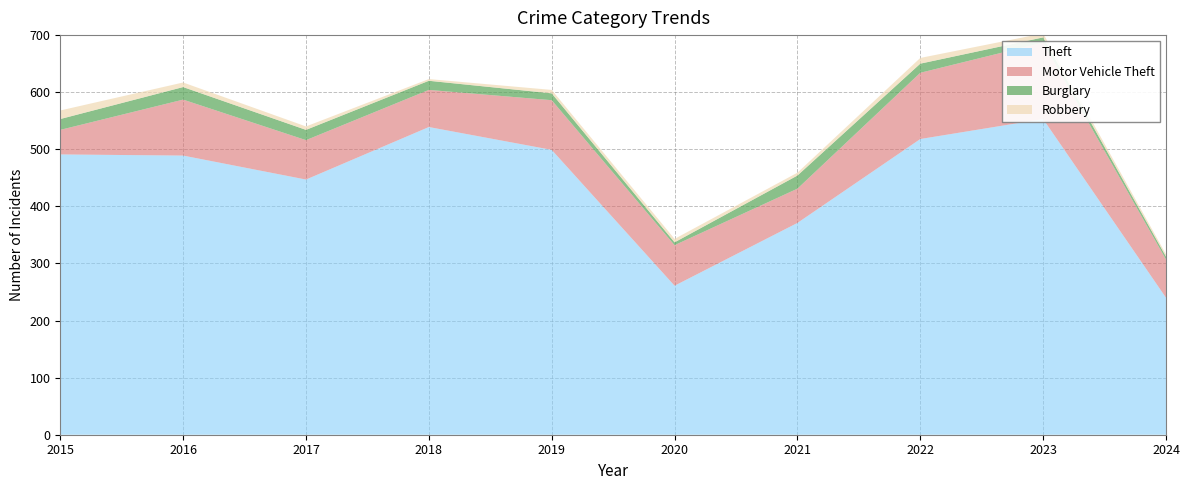

Reading left to right, extract all data points from this chart.

Theft: 2015=491	2016=489	2017=447	2018=539	2019=499	2020=261	2021=371	2022=518	2023=553	2024=240
Motor Vehicle Theft: 2015=43	2016=98	2017=69	2018=65	2019=87	2020=71	2021=60	2022=116	2023=134	2024=67
Burglary: 2015=19	2016=22	2017=18	2018=16	2019=12	2020=5	2021=23	2022=16	2023=9	2024=5
Robbery: 2015=15	2016=8	2017=6	2018=3	2019=6	2020=6	2021=5	2022=10	2023=7	2024=4